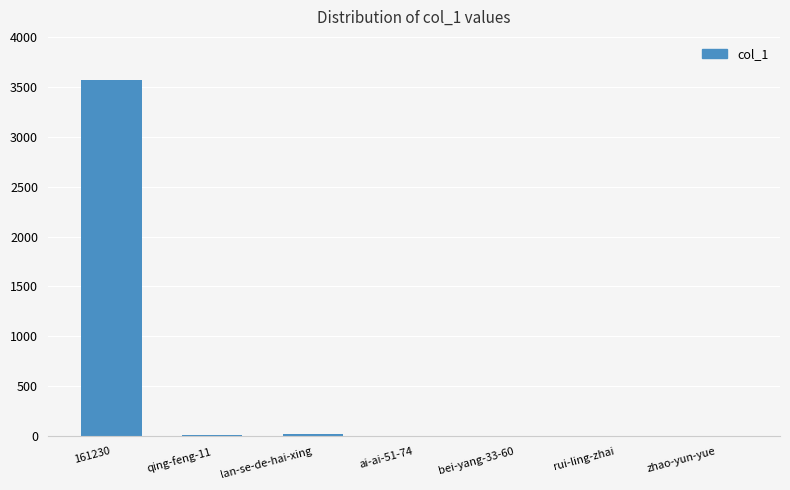

What is the maximum value shown in the chart?

3564